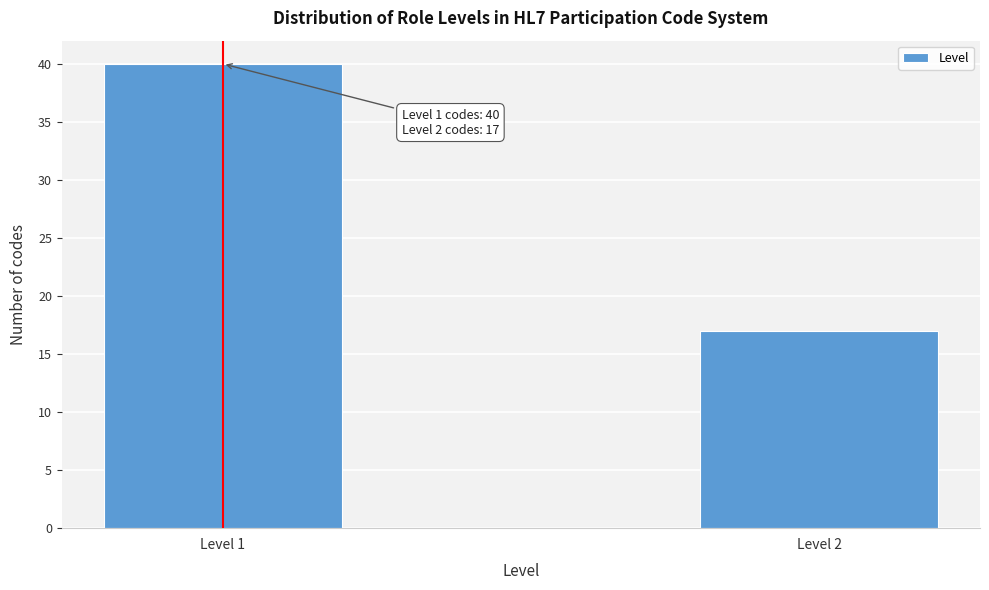

Reading left to right, transcribe all the data shown in this chart.

Level 1=40	Level 2=17